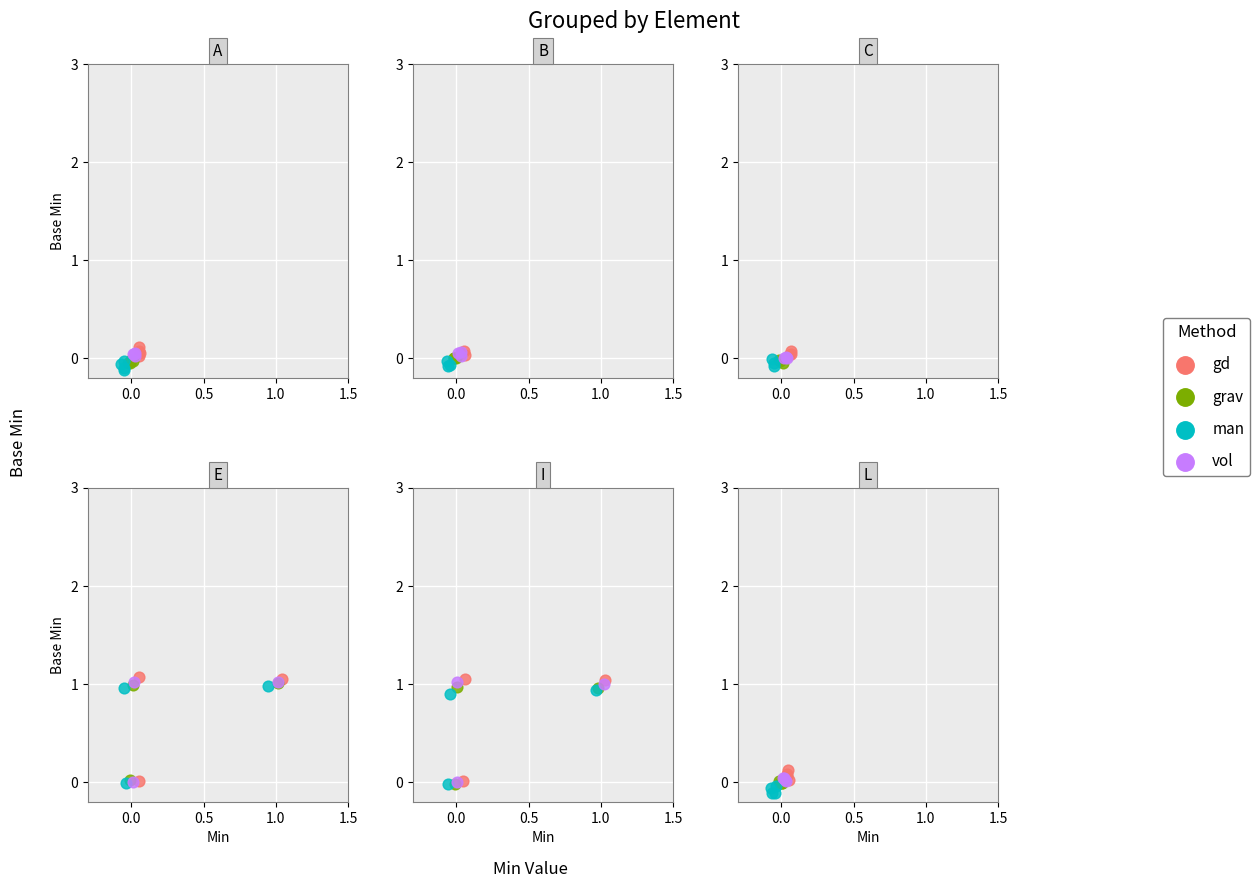

What are all the series names shown in the legend?

gd, grav, man, vol